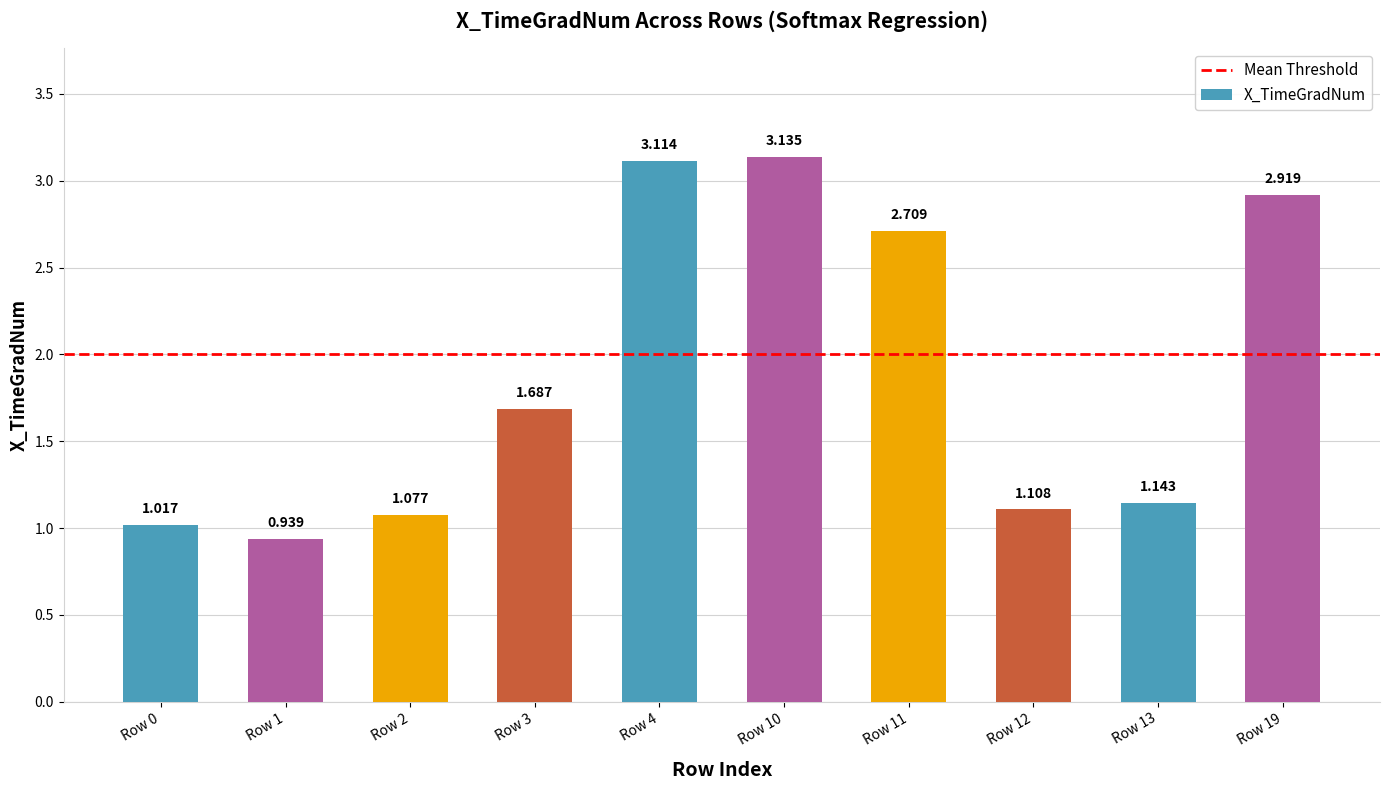

What is the maximum value shown in the chart?

3.1